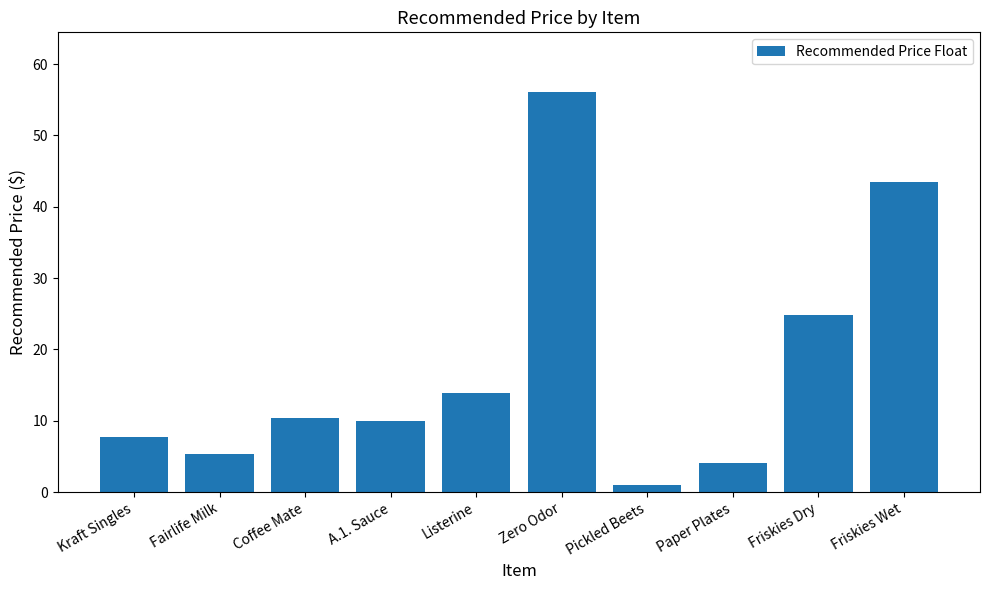

Reading left to right, transcribe all the data shown in this chart.

Kraft Singles=7.7	Fairlife Milk=5.4	Coffee Mate=10.4	A.1. Sauce=10.0	Listerine=13.9	Zero Odor=56.0	Pickled Beets=1.0	Paper Plates=4.0	Friskies Dry=24.8	Friskies Wet=43.4